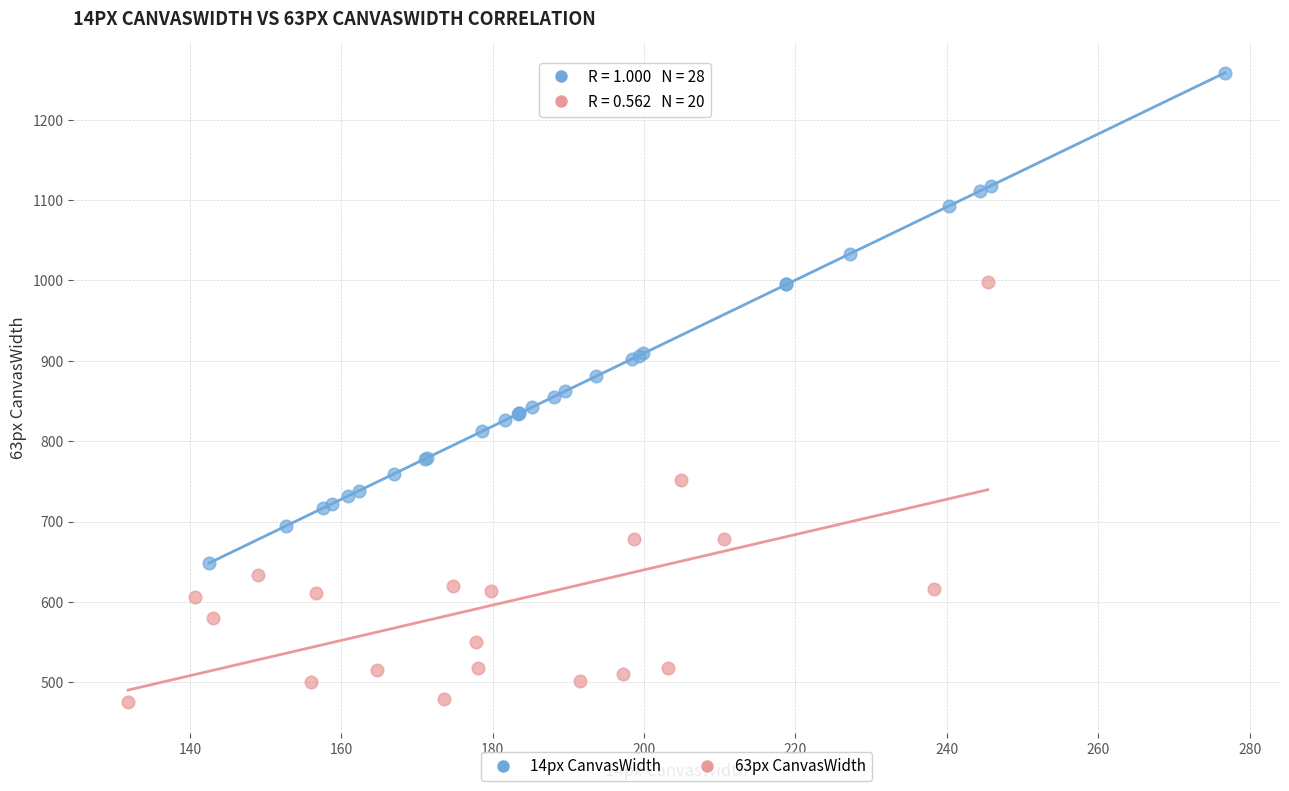

Which series has the widest spread of Y values?

14px CanvasWidth